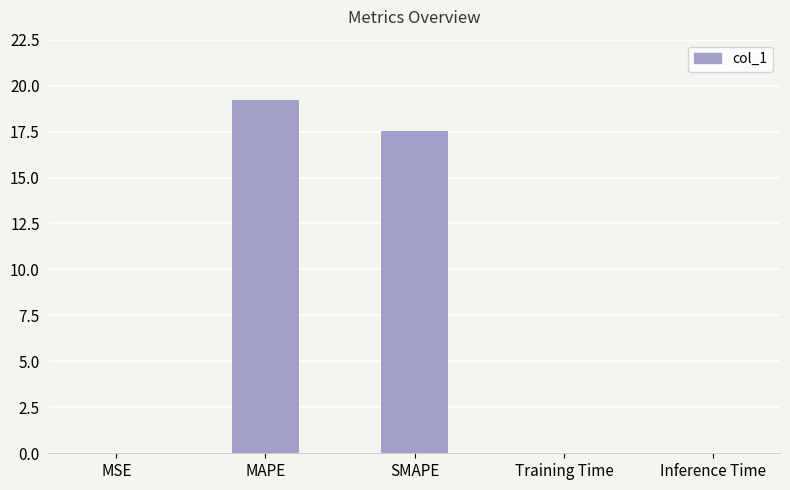

Does the chart contain stacked bars?

No